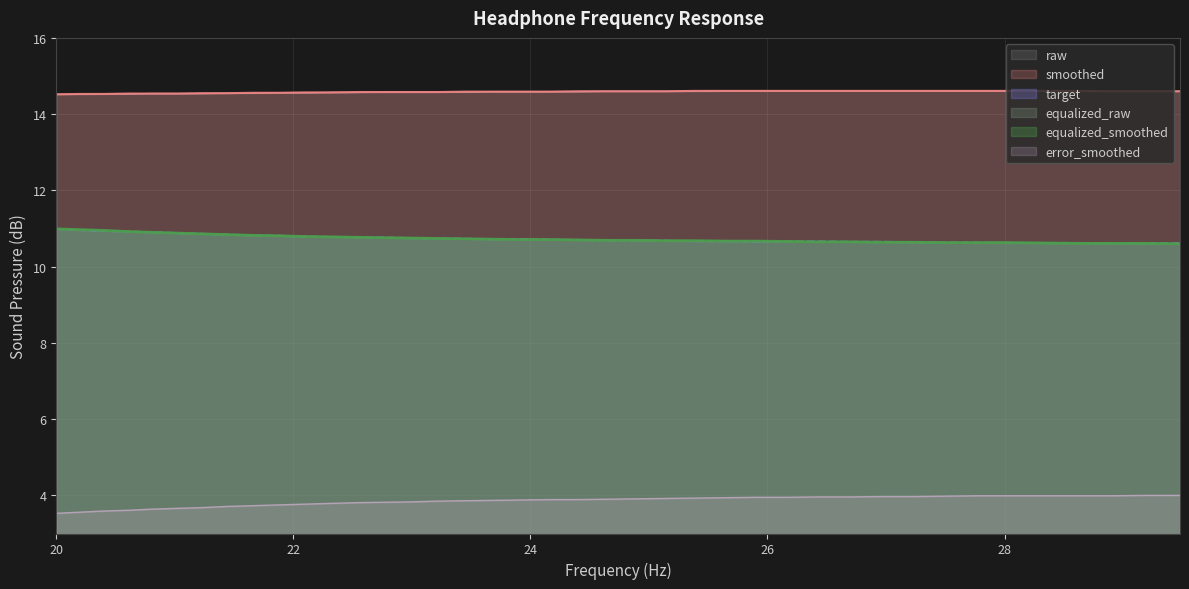

Does the chart display data point markers on the line(s)?

No